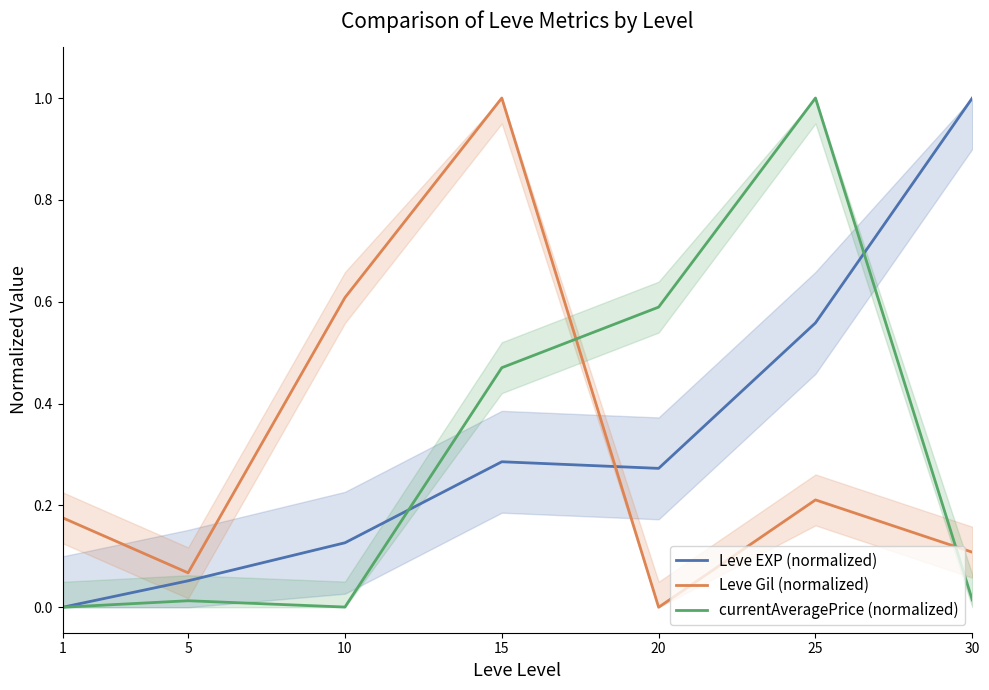

Which series has the largest range (max minus min)?

Leve EXP (normalized)